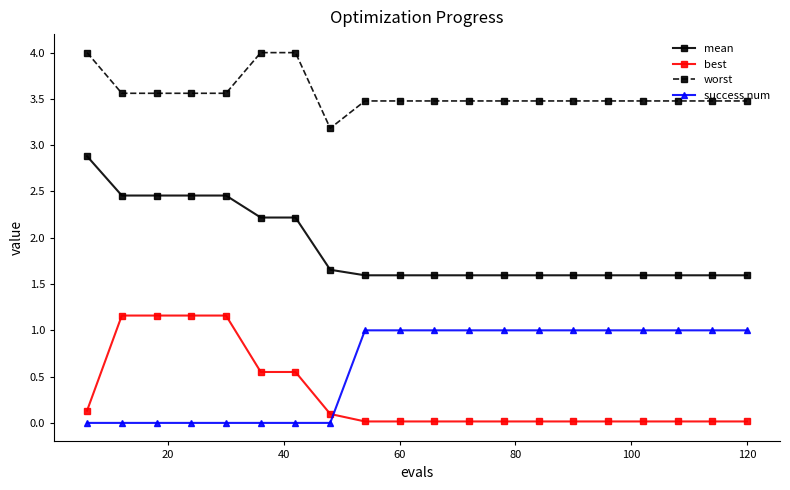

Is this an area chart (filled region under the line)?

No